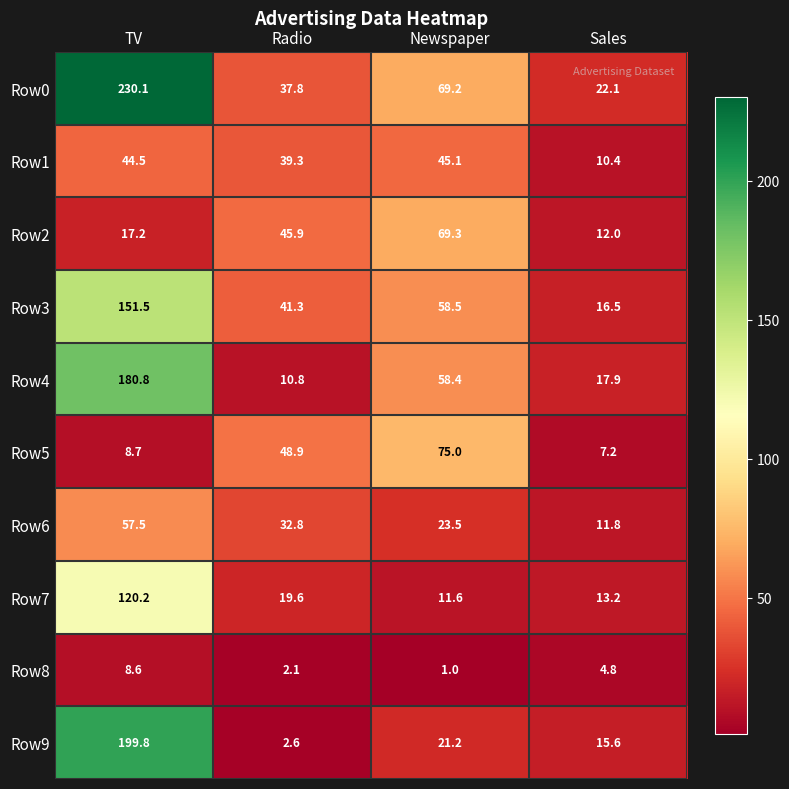

Where is Row5 nearest to the value 41?

Radio